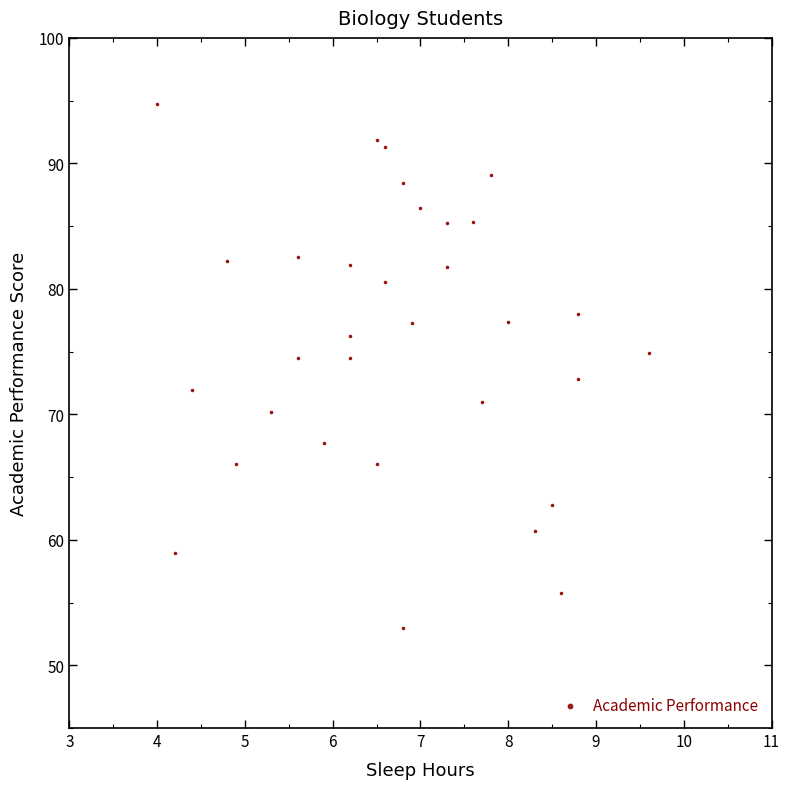

What is the range of X values (max minus min)?

5.6